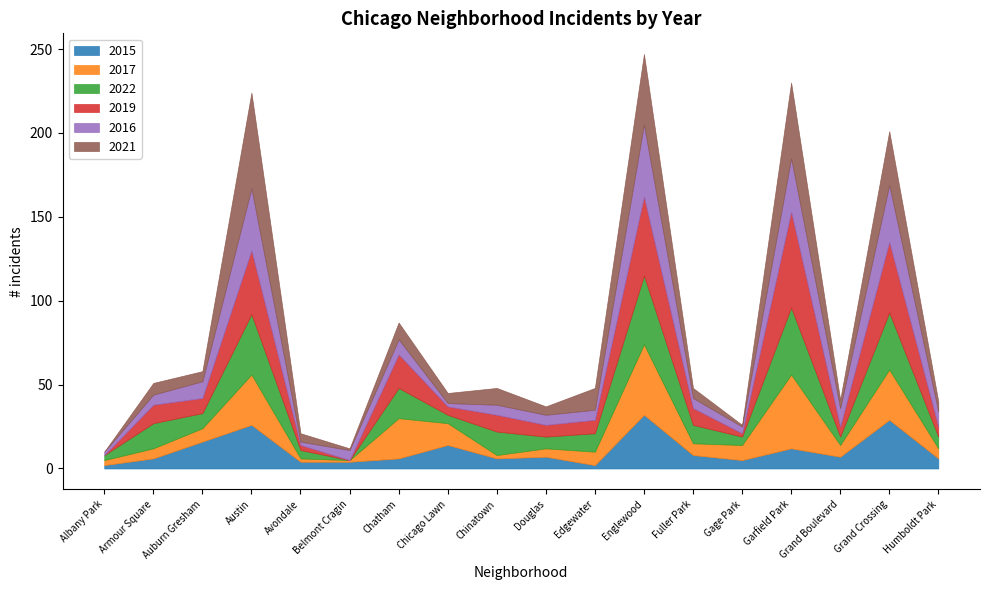

Between Edgewater and Albany Park, which is larger?

Edgewater